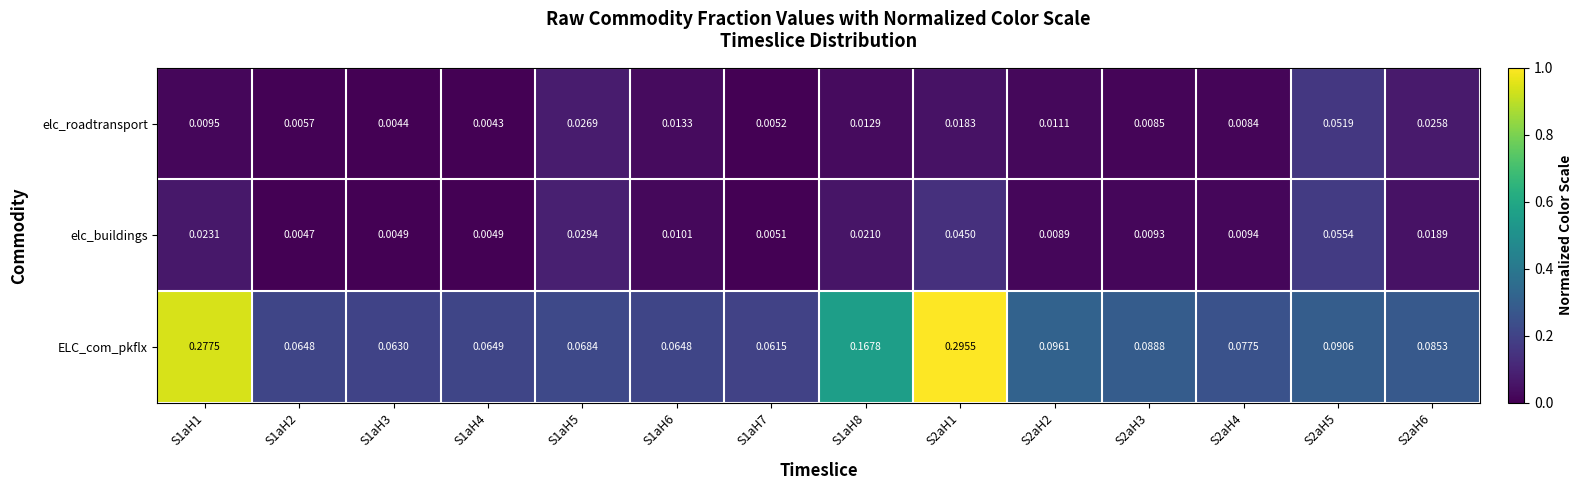

List the series in order of their peak value, highest first.

ELC_com_pkflx, elc_buildings, elc_roadtransport